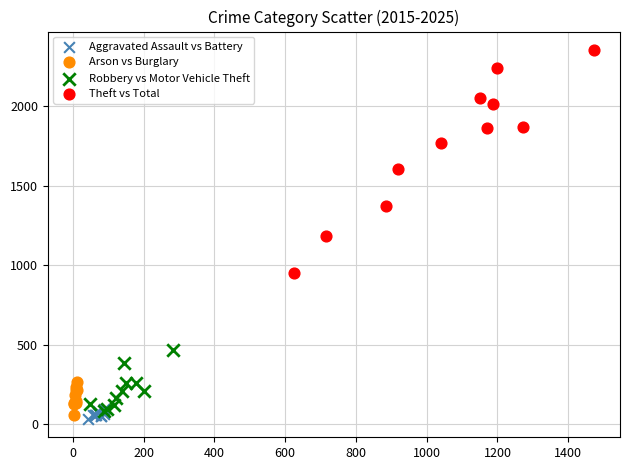

Which series reaches the maximum Y coordinate?

Theft vs Total